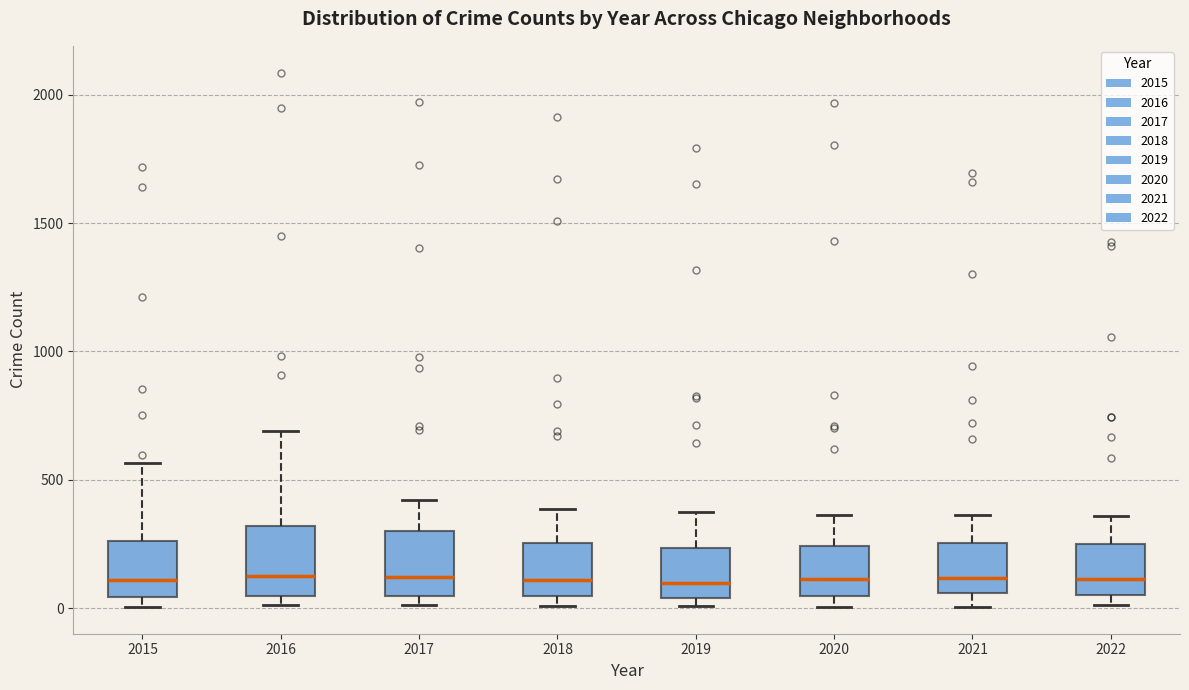

Reading left to right, read every box against the y-axis: the position of its median line, the range the box covers, and the ends of its whiskers. The values are not printed on the chart, so give them approximately, as read against the axis.

2015: median 100, box 50 to 250, whiskers 0 to 550
2016: median 150, box 50 to 300, whiskers 0 to 700
2017: median 100, box 50 to 300, whiskers 0 to 400
2018: median 100, box 50 to 250, whiskers 0 to 400
2019: median 100, box 50 to 250, whiskers 0 to 400
2020: median 100, box 50 to 250, whiskers 0 to 350
2021: median 100, box 50 to 250, whiskers 0 to 350
2022: median 100, box 50 to 250, whiskers 0 to 350